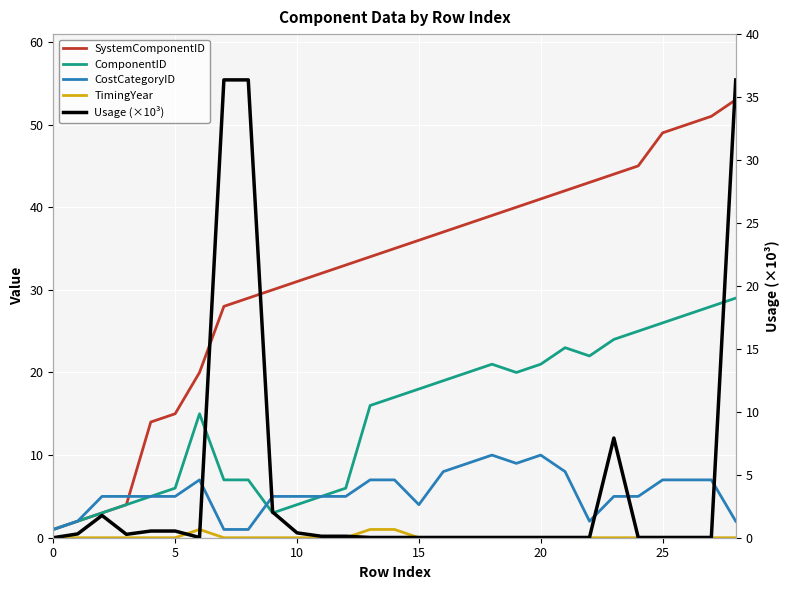

Reading left to right, transcribe all the data shown in this chart.

SystemComponentID: 1.0	2.0	3.0	4.0	14.0	15.0	20.0	28.0	29.0	30.0	31.0	32.0	33.0	34.0	35.0	36.0	37.0	38.0	39.0	40.0	41.0	42.0	43.0	44.0	45.0	49.0	50.0	51.0	53.0
ComponentID: 1.0	2.0	3.0	4.0	5.0	6.0	15.0	7.0	7.0	3.0	4.0	5.0	6.0	16.0	17.0	18.0	19.0	20.0	21.0	20.0	21.0	23.0	22.0	24.0	25.0	26.0	27.0	28.0	29.0
CostCategoryID: 1.0	2.0	5.0	5.0	5.0	5.0	7.0	1.0	1.0	5.0	5.0	5.0	5.0	7.0	7.0	4.0	8.0	9.0	10.0	9.0	10.0	8.0	2.0	5.0	5.0	7.0	7.0	7.0	2.0
TimingYear: 0.0	0.0	0.0	0.0	0.0	0.0	1.0	0.0	0.0	0.0	0.0	0.0	0.0	1.0	1.0	0.0	0.0	0.0	0.0	0.0	0.0	0.0	0.0	0.0	0.0	0.0	0.0	0.0	0.0
Usage (×10³): 0.0	0.3	1.8	0.3	0.5	0.5	0.0	36.4	36.4	2.0	0.4	0.1	0.1	0.0	0.0	0.0	0.0	0.0	0.0	0.0	0.0	0.0	0.0	7.9	0.0	0.0	0.0	0.0	36.4